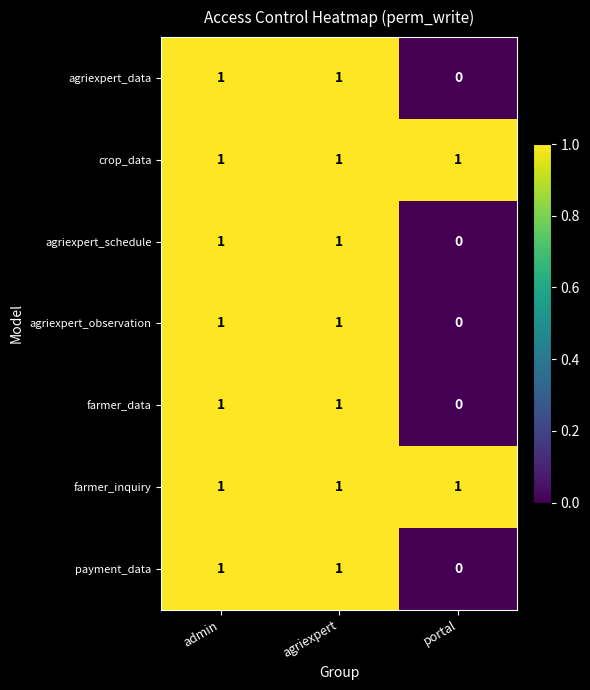

Which category has the lowest value across all series?

portal